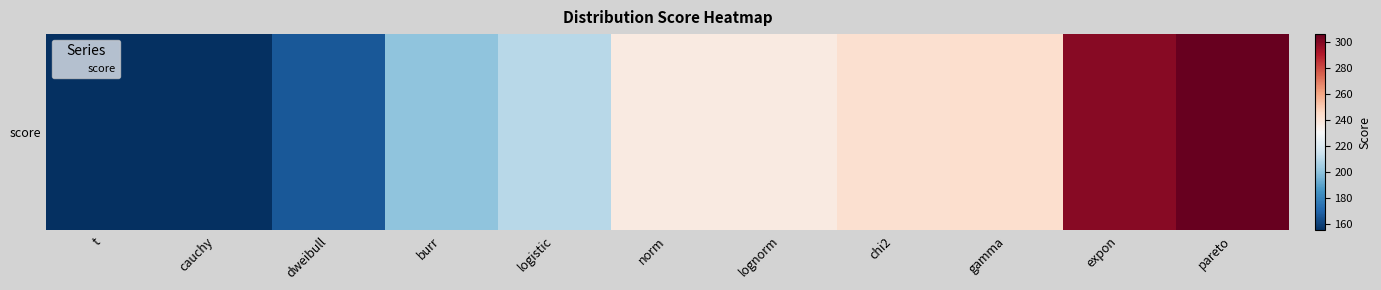

At which category does the chart reach its peak across all series?

pareto